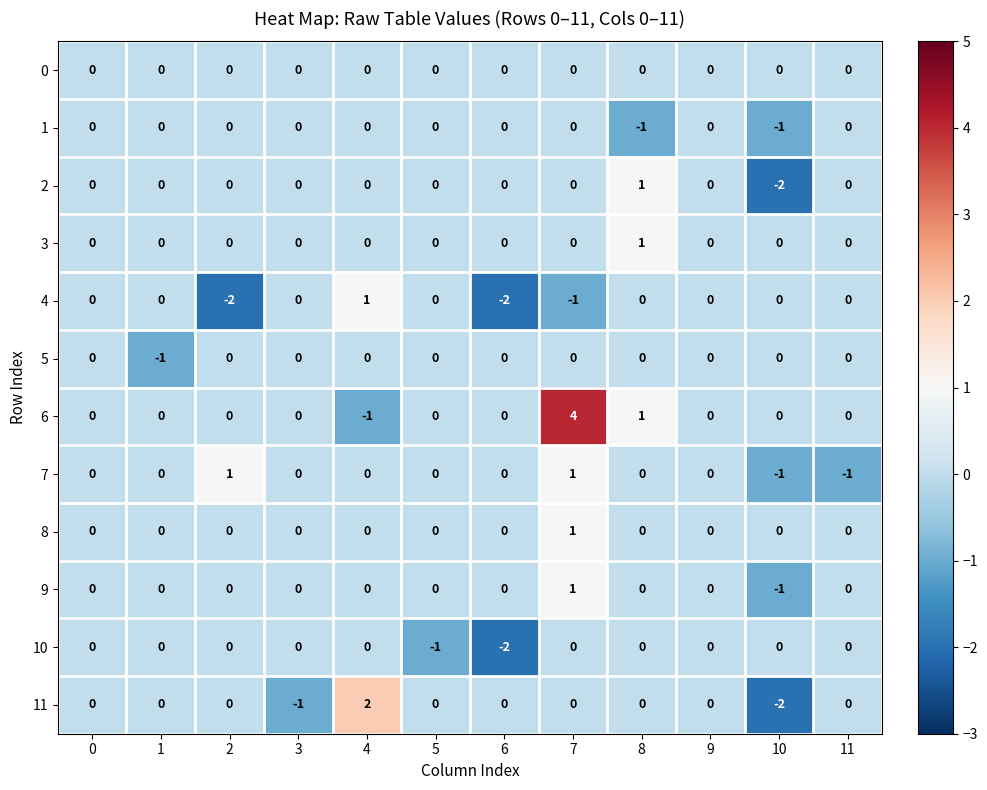

Which label corresponds to the largest value in the chart?

7